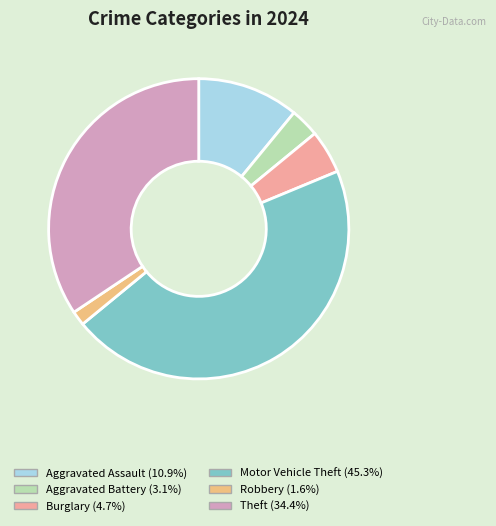

Does any single category account for the majority?

No